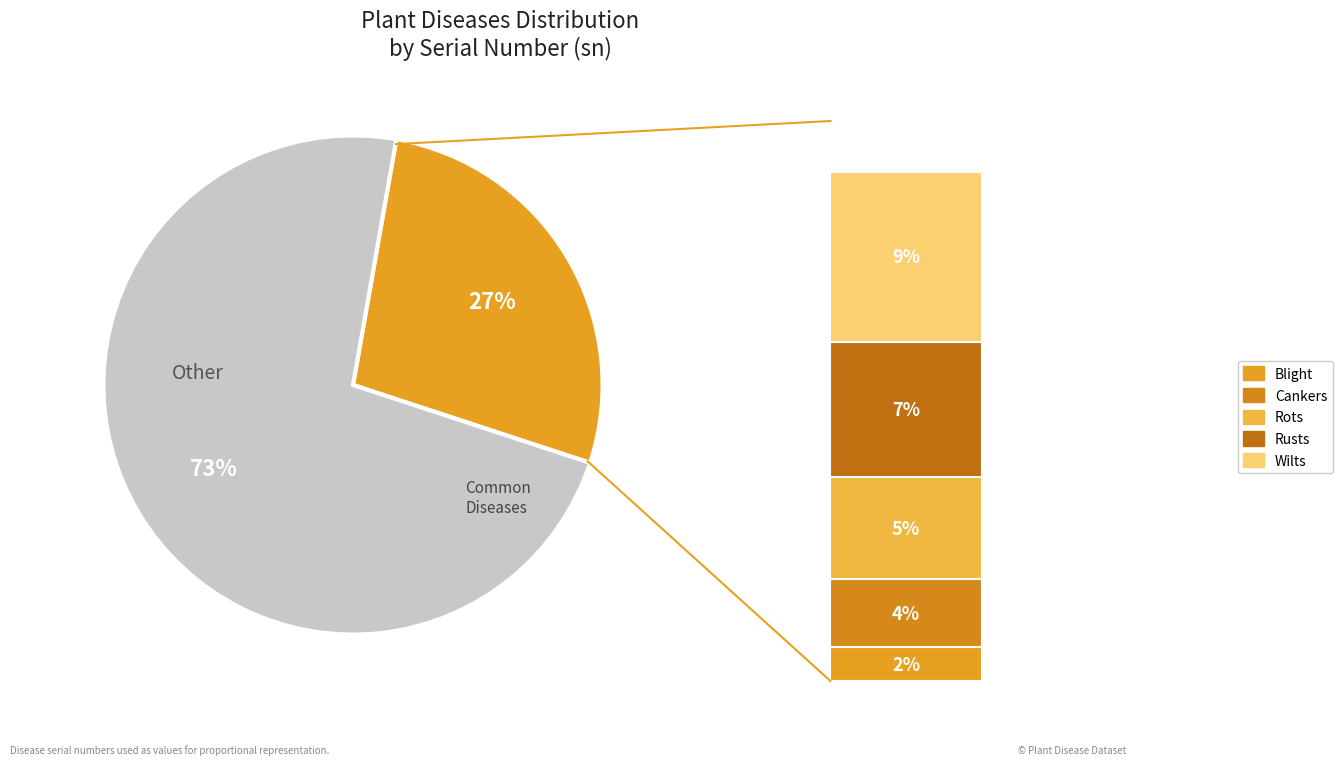

Which slice is the smallest?

Blight